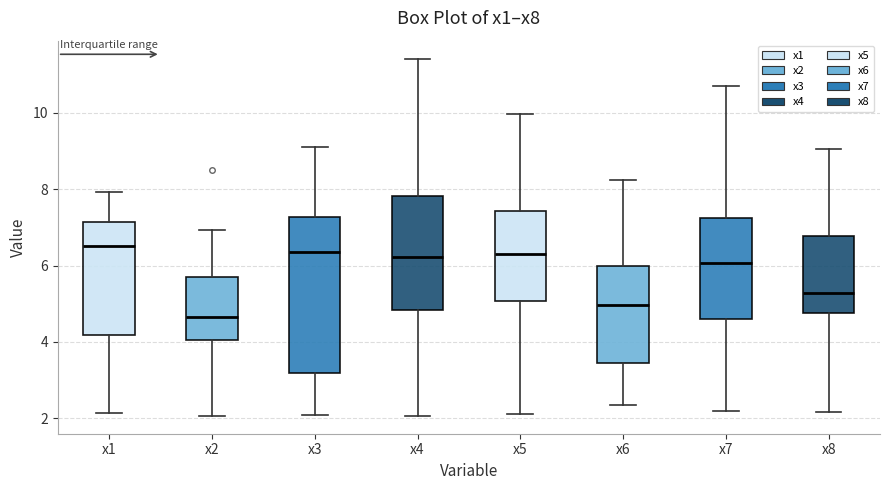

Where does the upper whisker of the box for x4 end on the y-axis? The values are not printed on the chart, so give them approximately, as read against the axis.

11.4